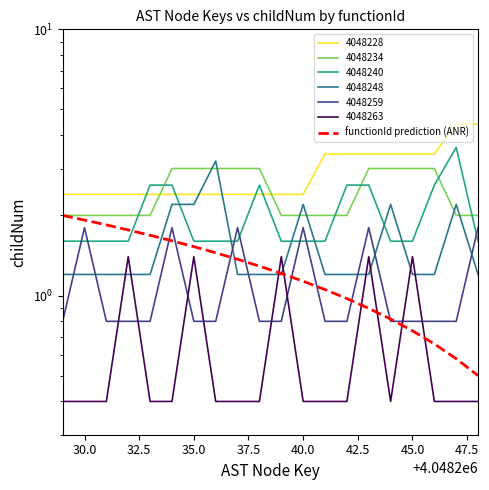

Is this an area chart (filled region under the line)?

No